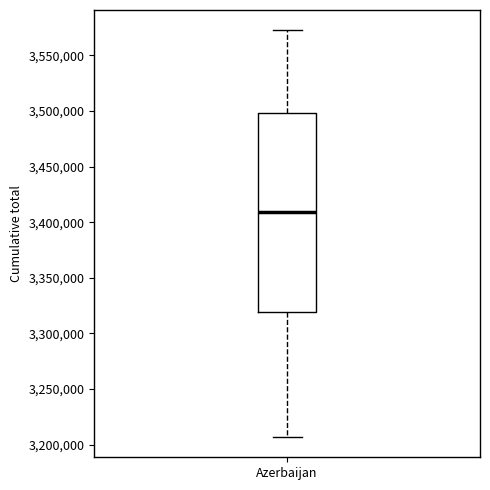

Read this box plot against the y-axis: the position of the median line, the range covered by the box, and the ends of both whiskers. The values are not printed on the chart, so give them approximately, as read against the axis.

median 3410000, box 3320000 to 3500000, whiskers 3205000 to 3570000